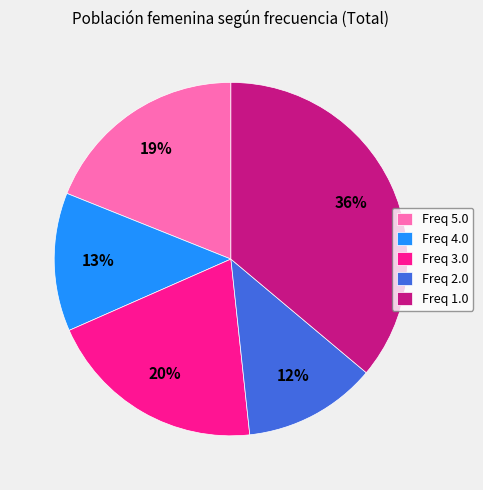

To the nearest percent, what is the difference between the largest and smallest slice percentages?

24%